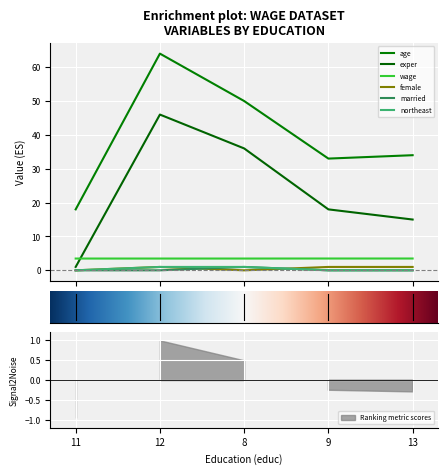

The female series shows 0.0 at 8. True or false?

True